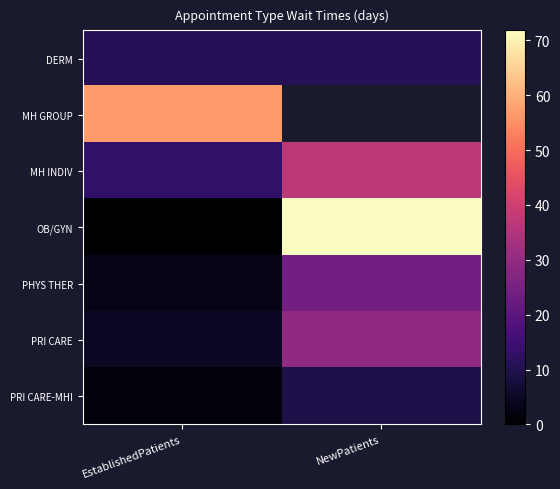

The MH INDIV series shows 6.0 at EstablishedPatients. True or false?

False